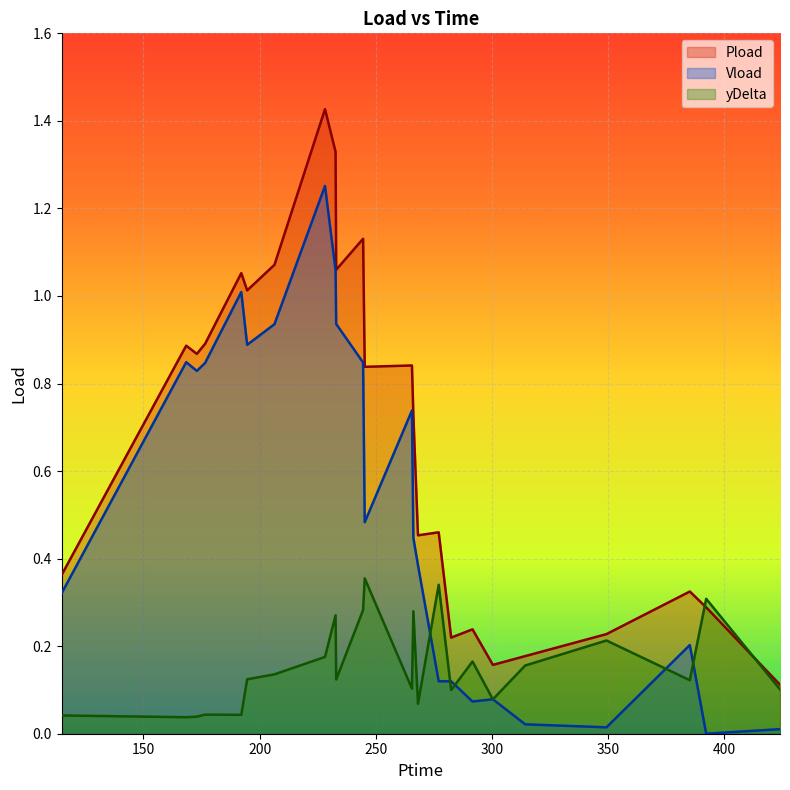

Which series has the widest spread of values?

Pload